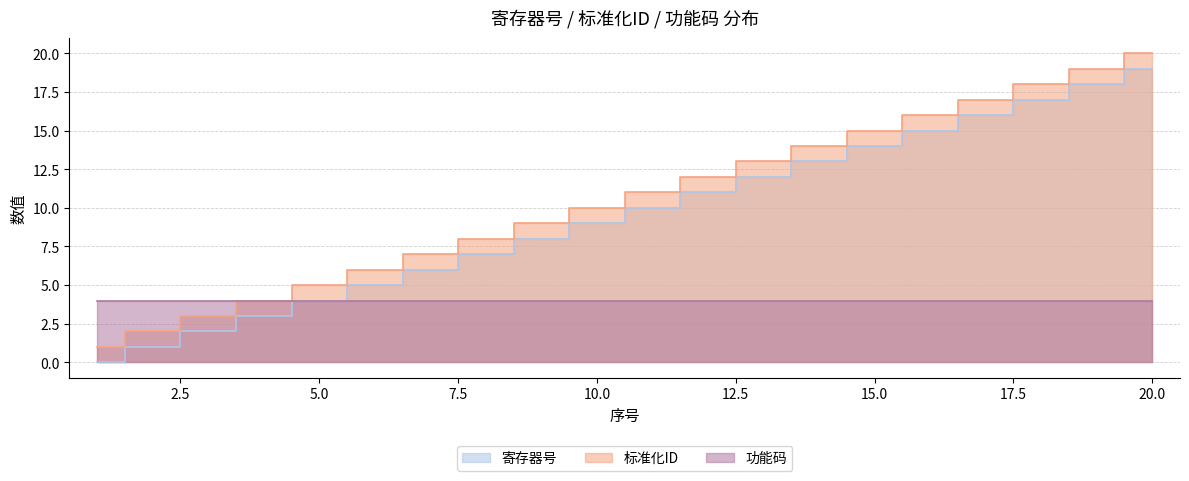

What is the difference between the maximum and second lowest values in the 标准化ID_num series?

18